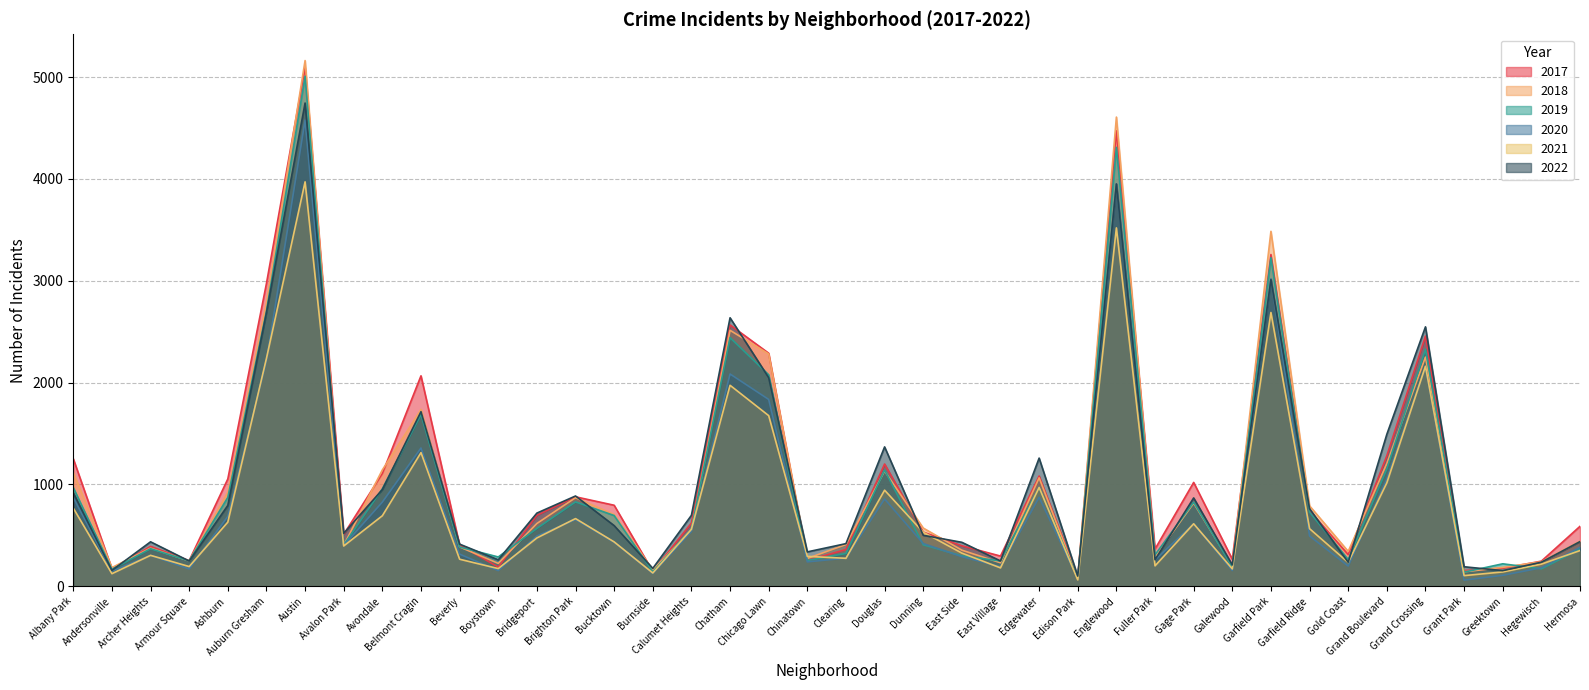

Which series changed the most between Austin and Beverly?

2018